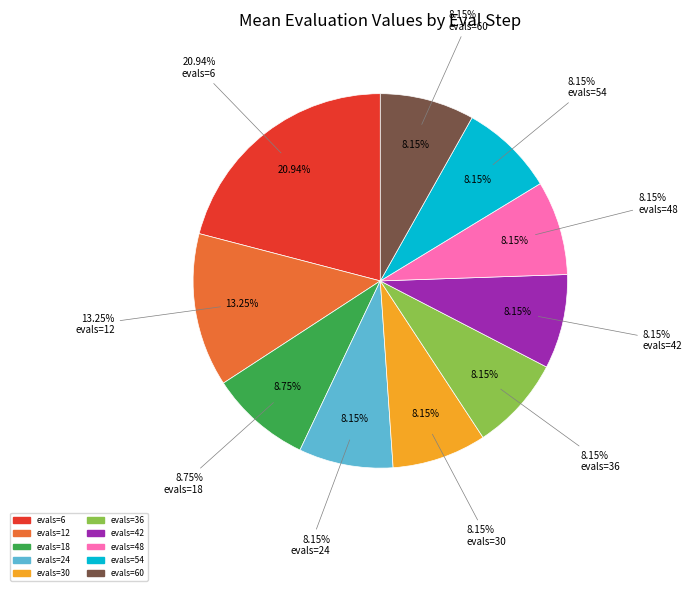

Approximately how many times larger is the value at evals=24 compared to evals=30?

1.0